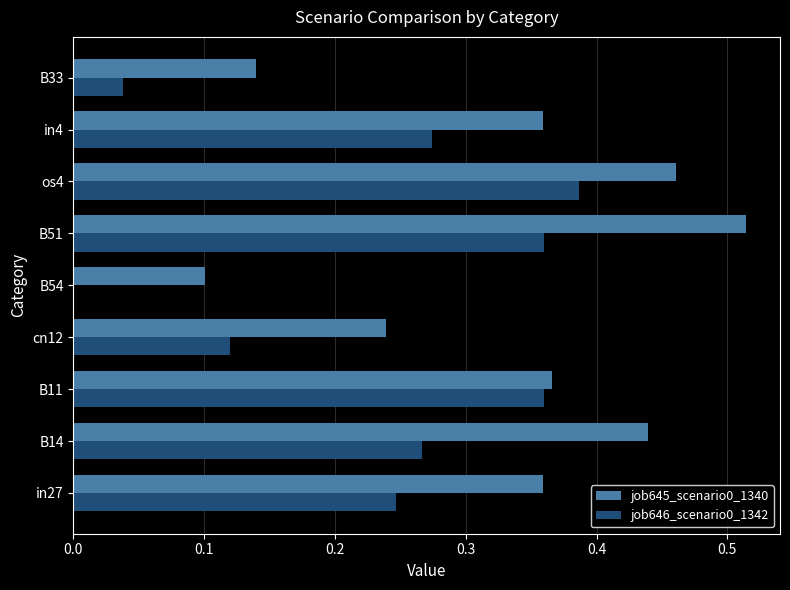

Is the value of job646_scenario0_1342 at B33 greater than the value of job645_scenario0_1340 at in4?

No